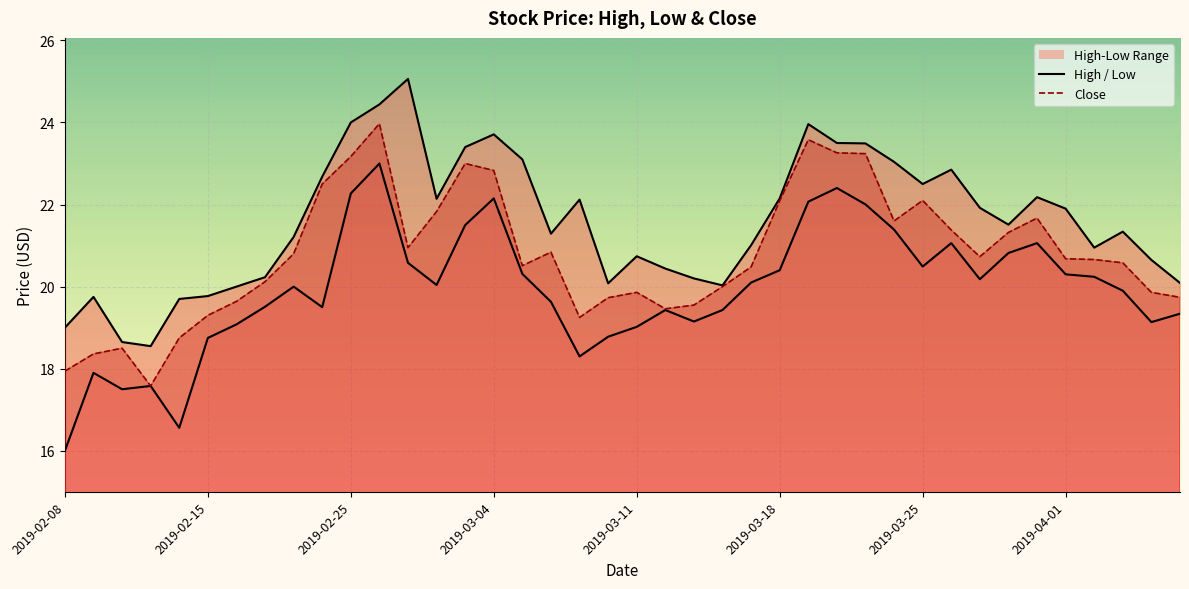

Where is the first local maximum for High?

2019-02-11